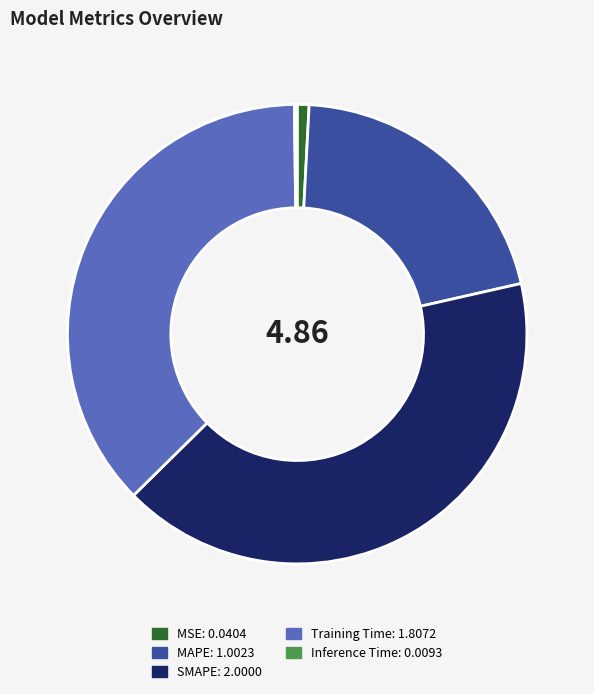

Between SMAPE and Training Time, which is larger?

SMAPE